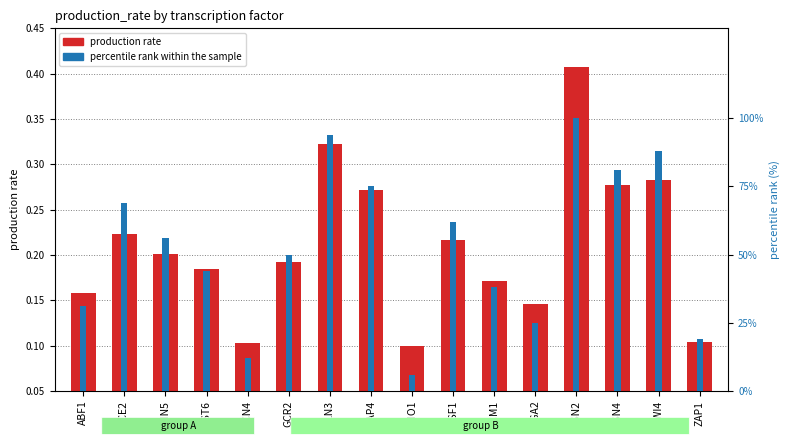

At which label does percentile rank within the sample first exceed 56?

ACE2